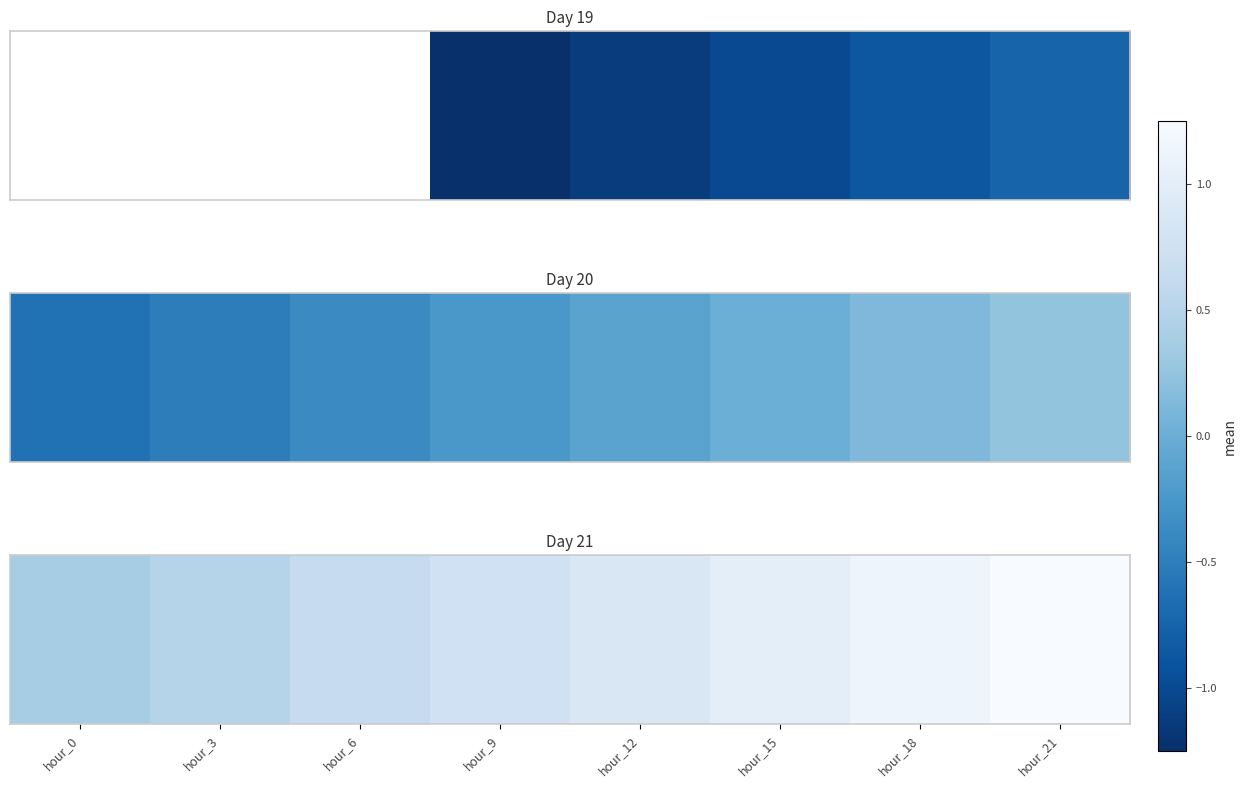

Between hour_15 and hour_3, which is larger?

hour_15